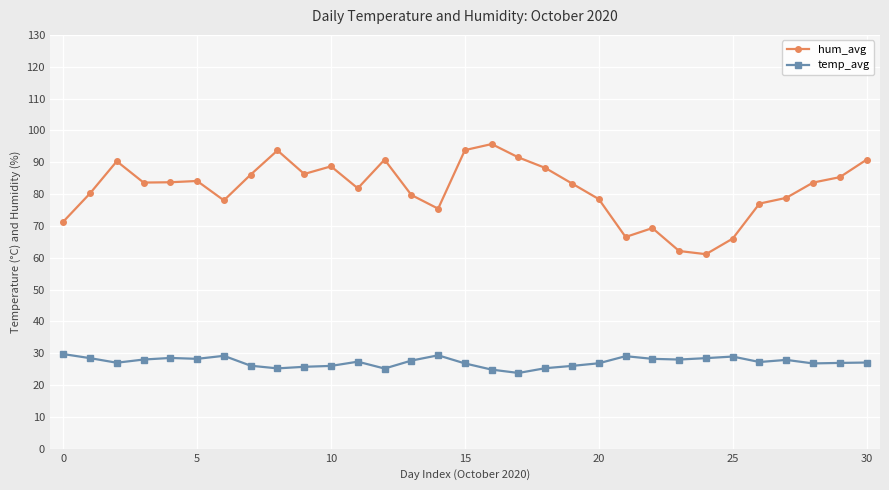

Which series has the largest total across all categories?

hum_avg